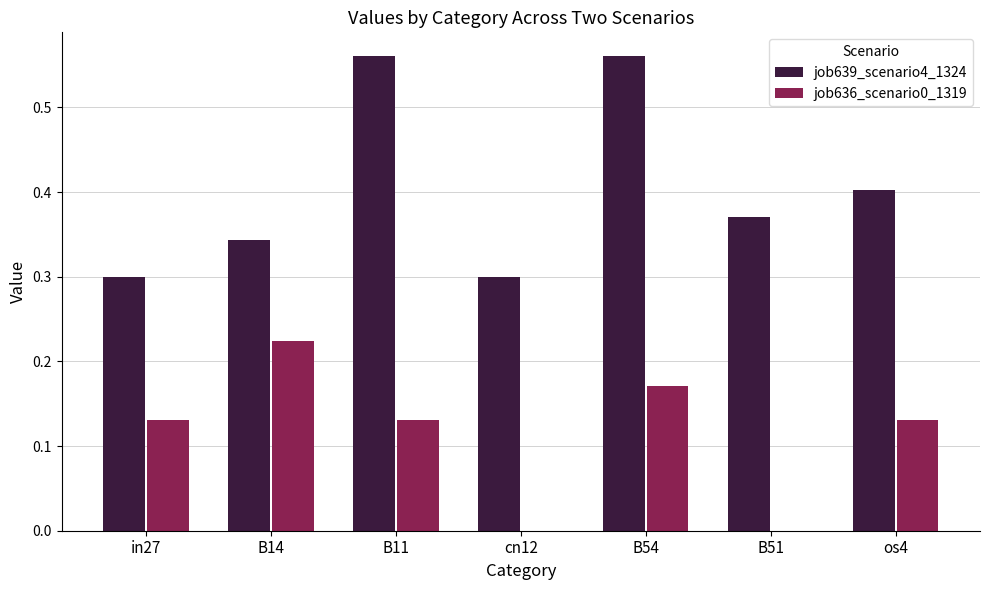

Is it true that job636_scenario0_1319 equals 0.1 at cn12?

False